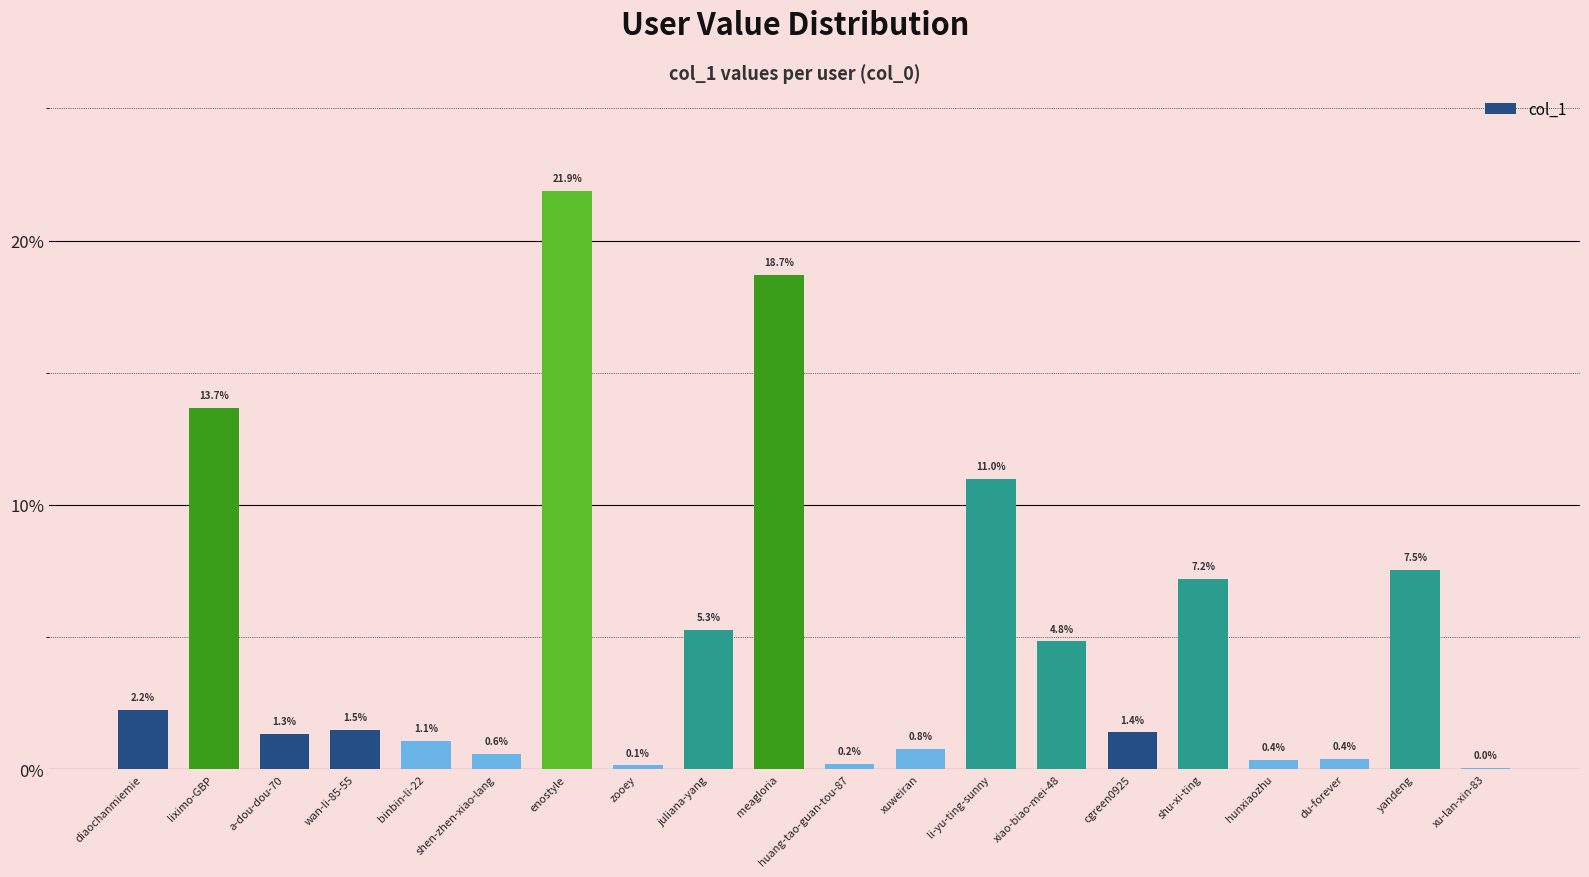

Where is the data nearest to the value 10?

li-yu-ting-sunny